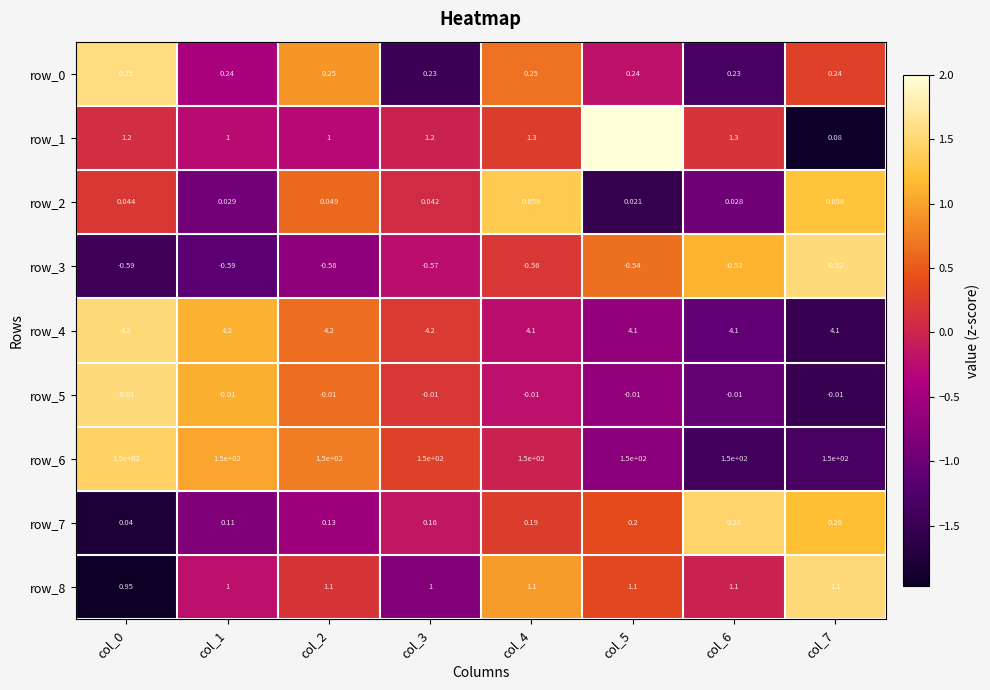

Is the value of row_0 at col_1 greater than the value of row_8 at col_4?

No